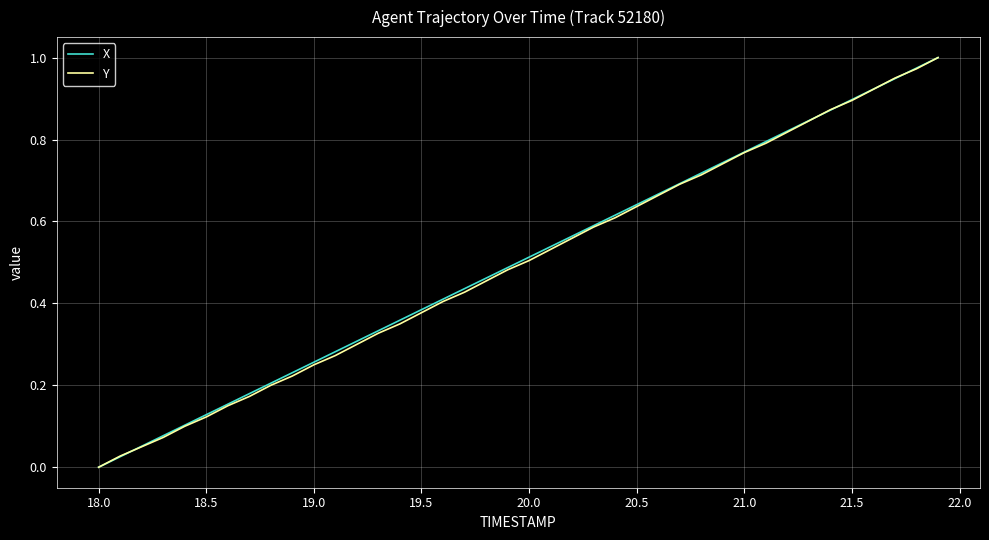

How many lines are shown in the chart?

2